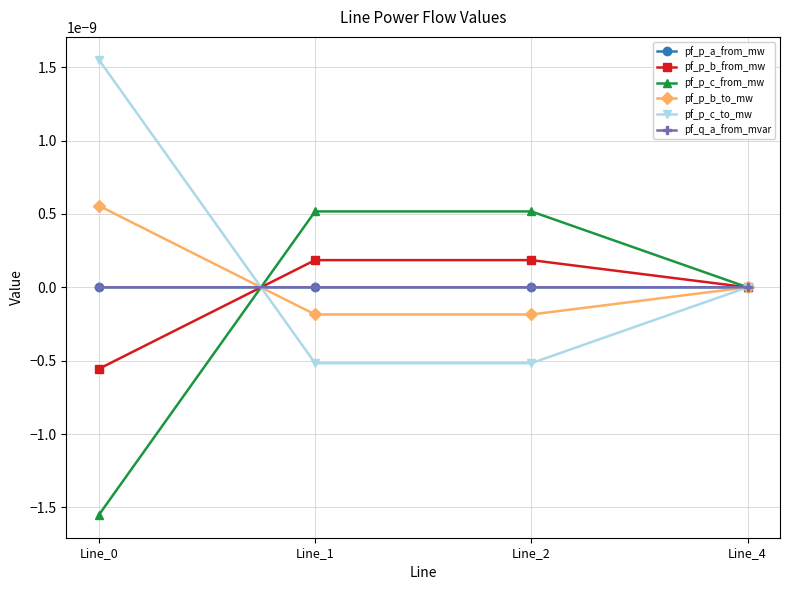

Does the chart have visible grid lines?

Yes